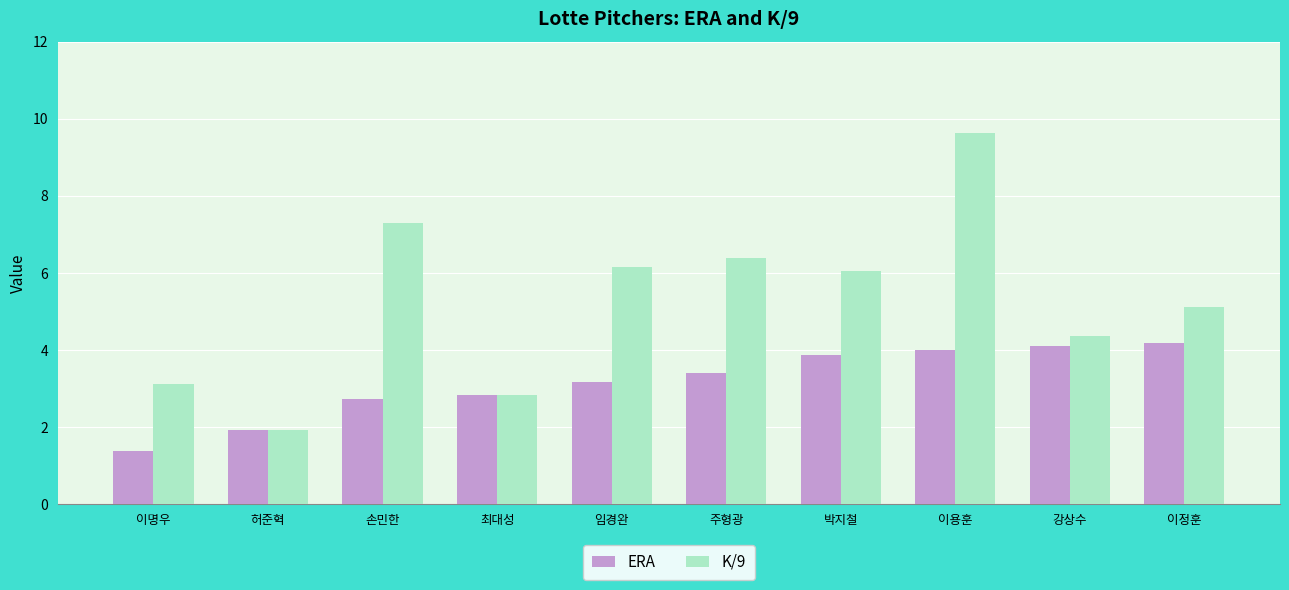

Count the number of categories in the chart.

10